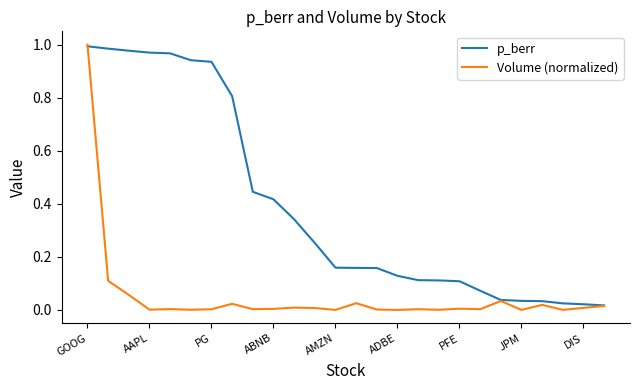

Which series has the largest total across all categories?

p_berr